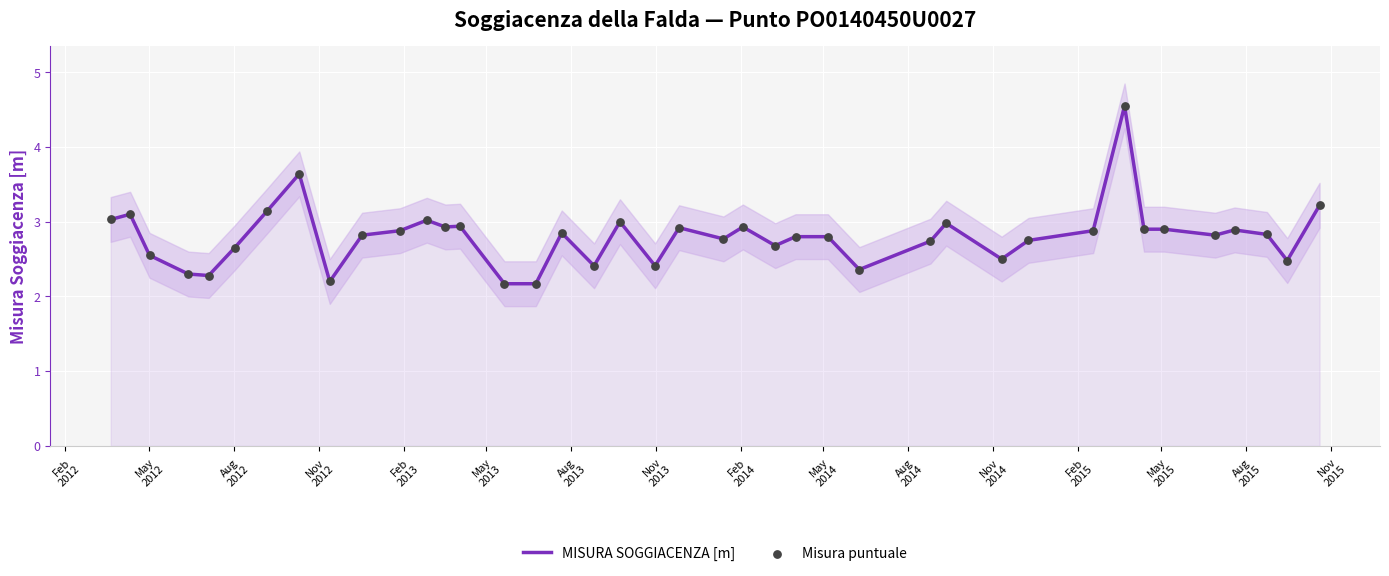

Which series contains the lowest Y value?

MISURA SOGGIACENZA [m]